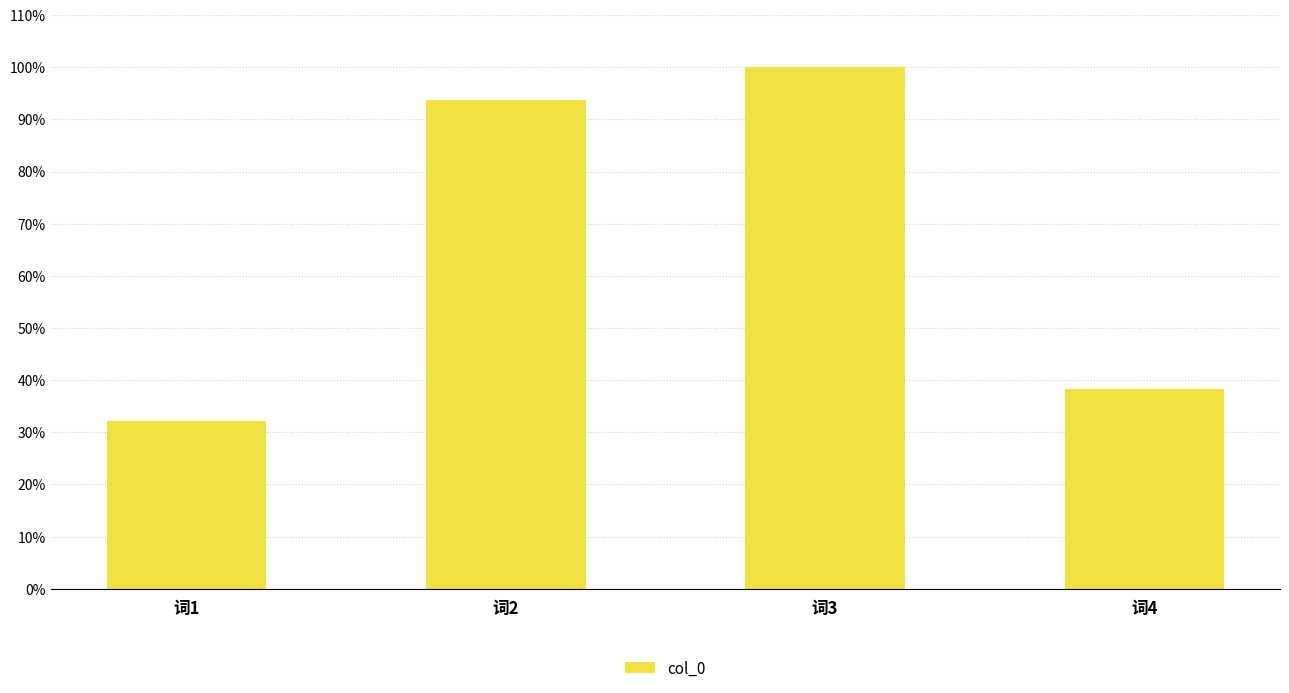

Reading right to left, transcribe all the data shown in this chart.

0.4	1.0	0.9	0.3